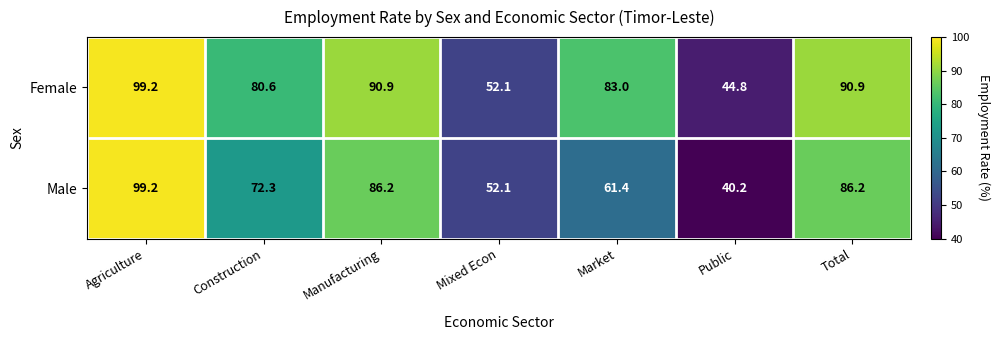

What is the maximum value shown in the chart?

99.2